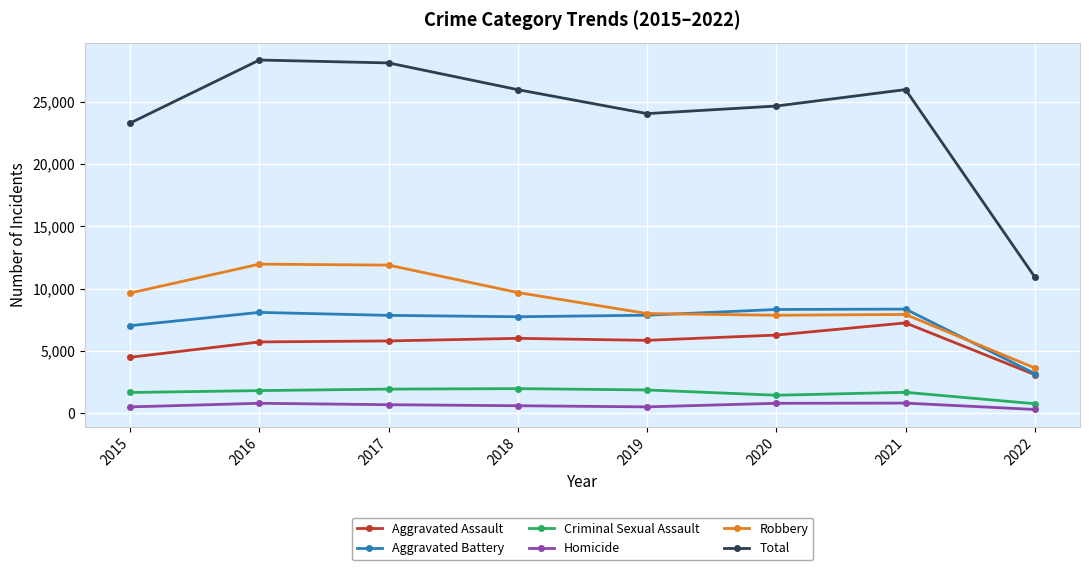

What is the value of the Aggravated Battery point at the 4th from the left?

7735